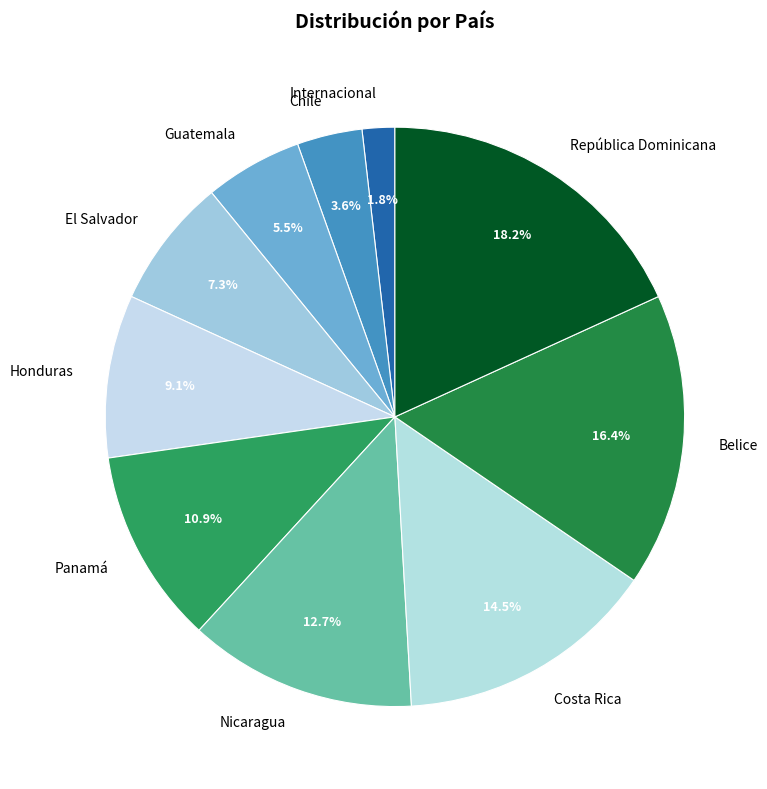

Does Guatemala represent more than half of the total?

No